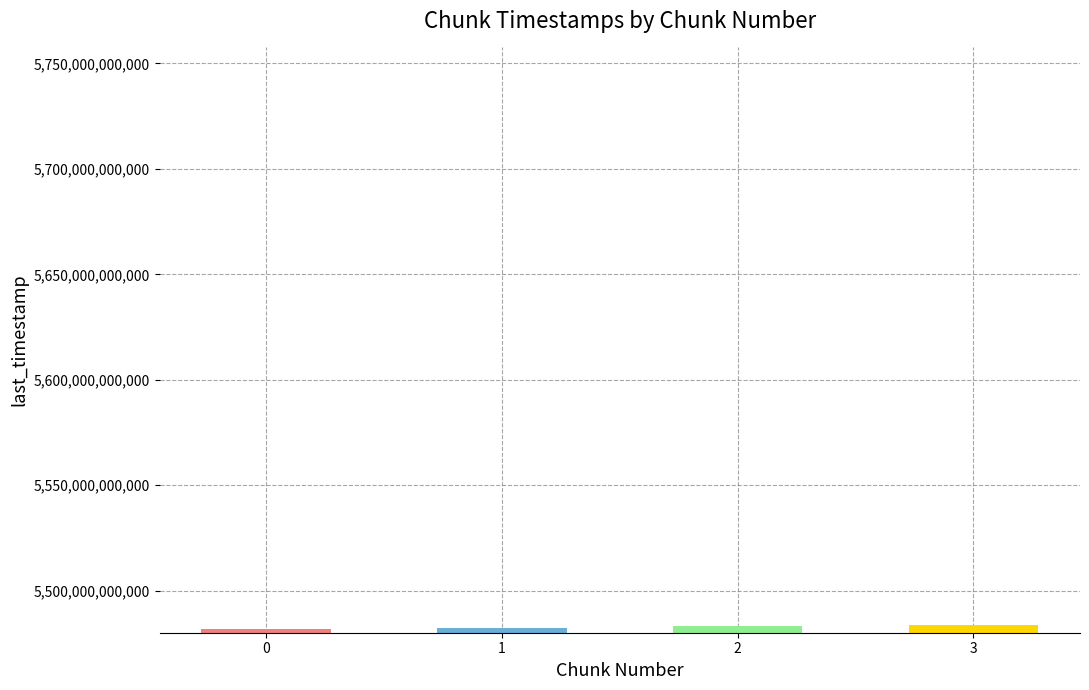

What is the average value?

5482621146725